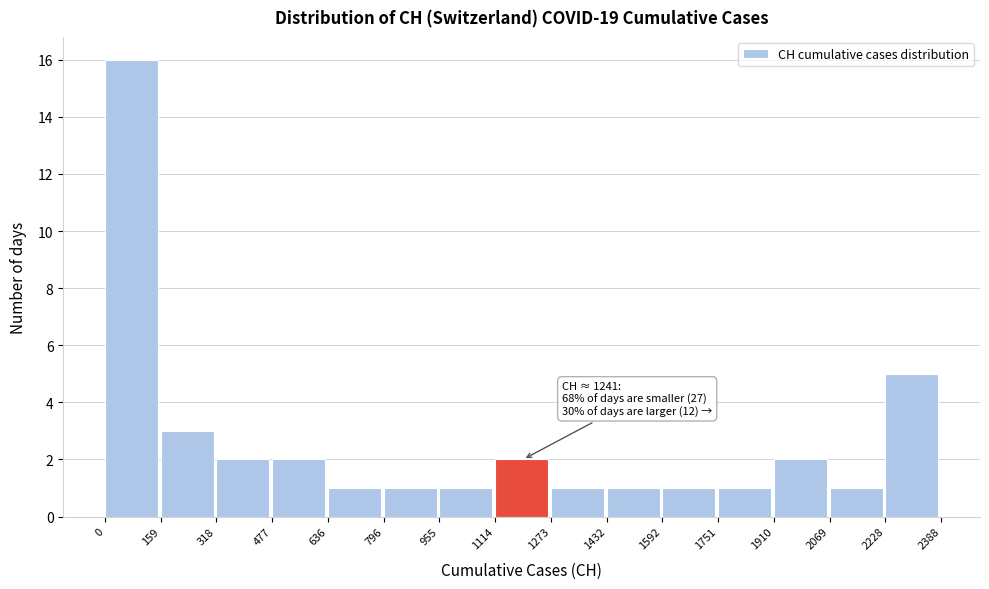

Which range on the x-axis has the tallest bar?

0 to 159